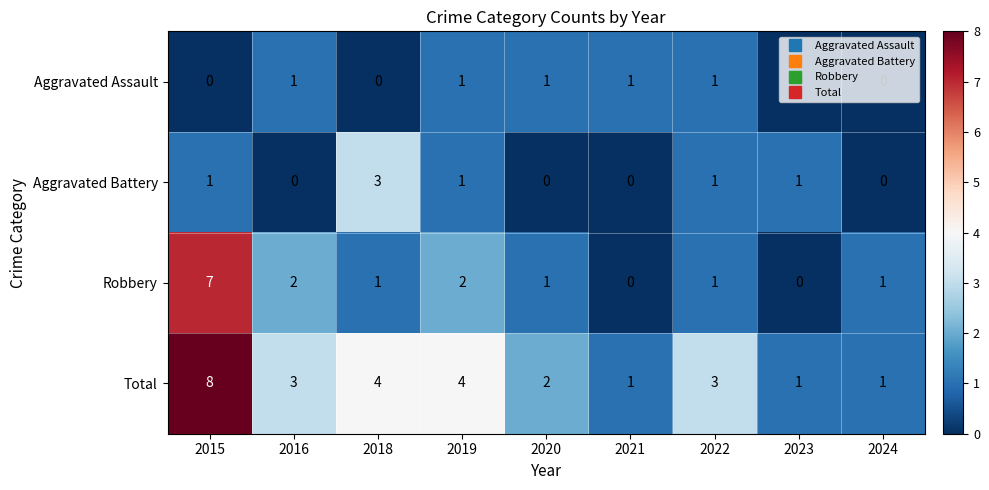

At which label does Robbery first exceed 1?

2015